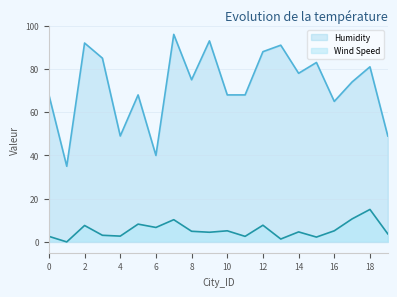

How many lines are shown in the chart?

2